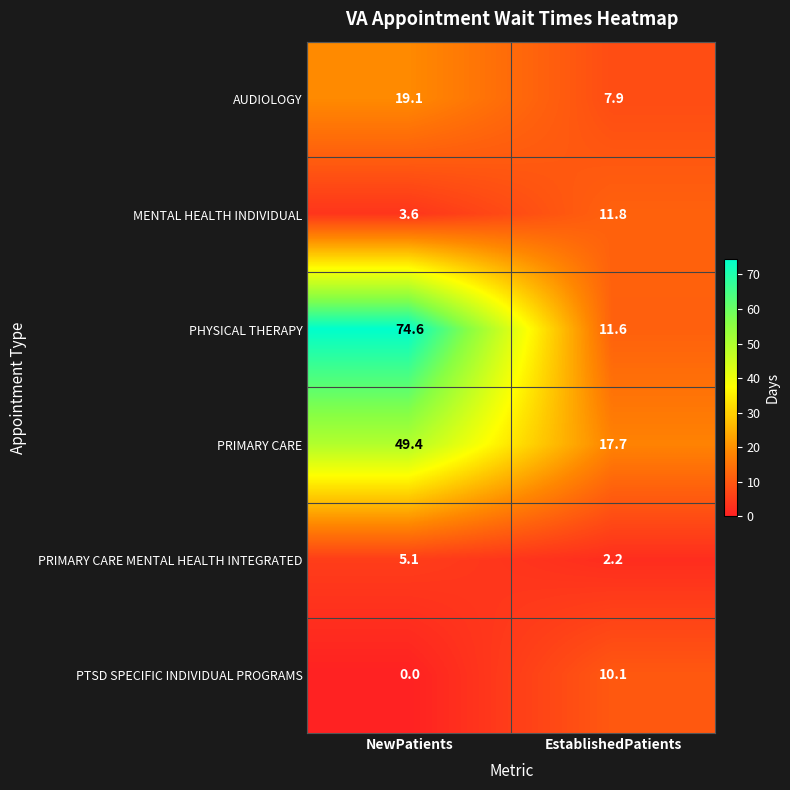

Reading left to right, what are all the values shown in this chart?

AUDIOLOGY: 19.1	7.9
MENTAL HEALTH INDIVIDUAL: 3.6	11.8
PHYSICAL THERAPY: 74.6	11.6
PRIMARY CARE: 49.4	17.7
PRIMARY CARE MENTAL HEALTH INTEGRATED: 5.1	2.2
PTSD SPECIFIC INDIVIDUAL PROGRAMS: 0.0	10.1